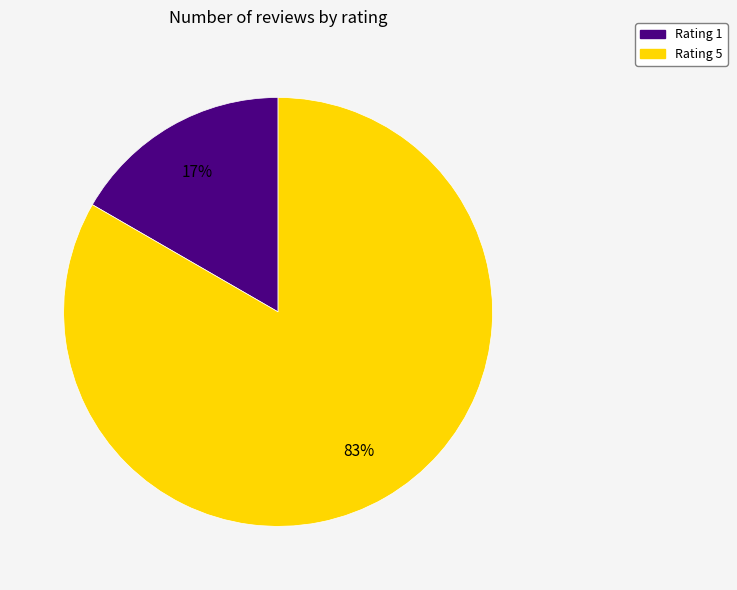

Is there a majority slice in this chart?

Yes